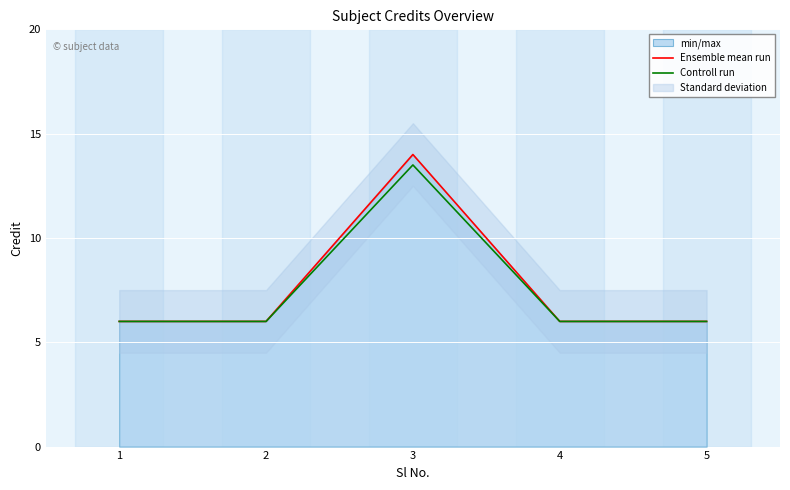

Is the value of Ensemble mean run at 1 greater than the value of Controll run at 5?

No